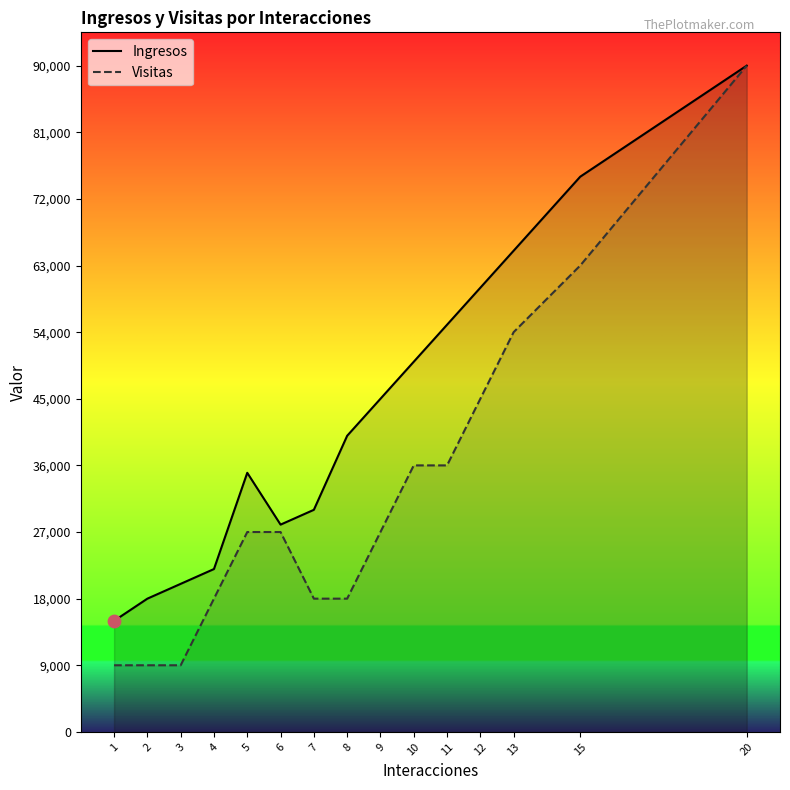

What are all the series names shown in the legend?

Ingresos, Visitas